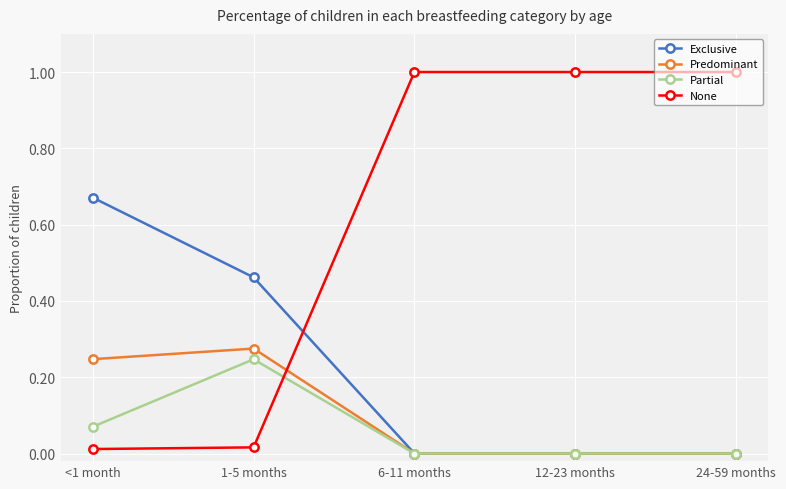

What is the sum of all Exclusive values?

1.1